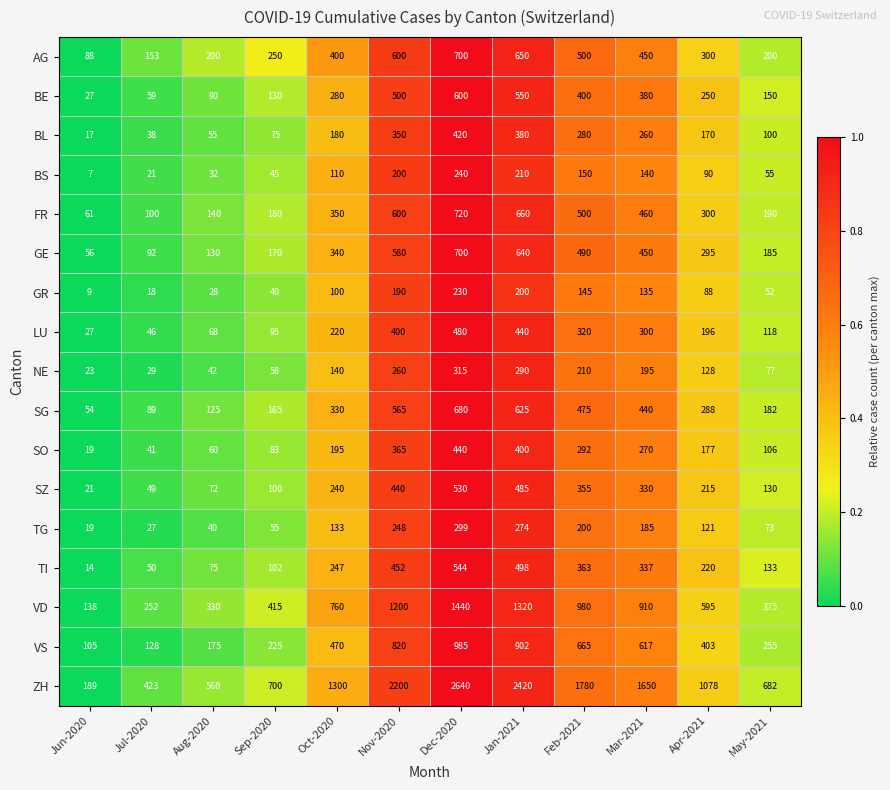

Is the value of FR at Jul-2020 greater than the value of GR at Feb-2021?

No